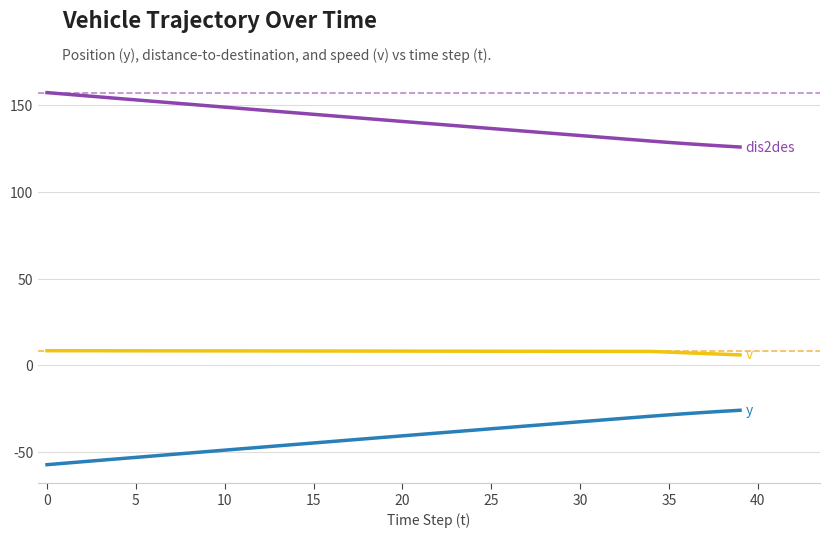

Does the chart have visible grid lines?

Yes